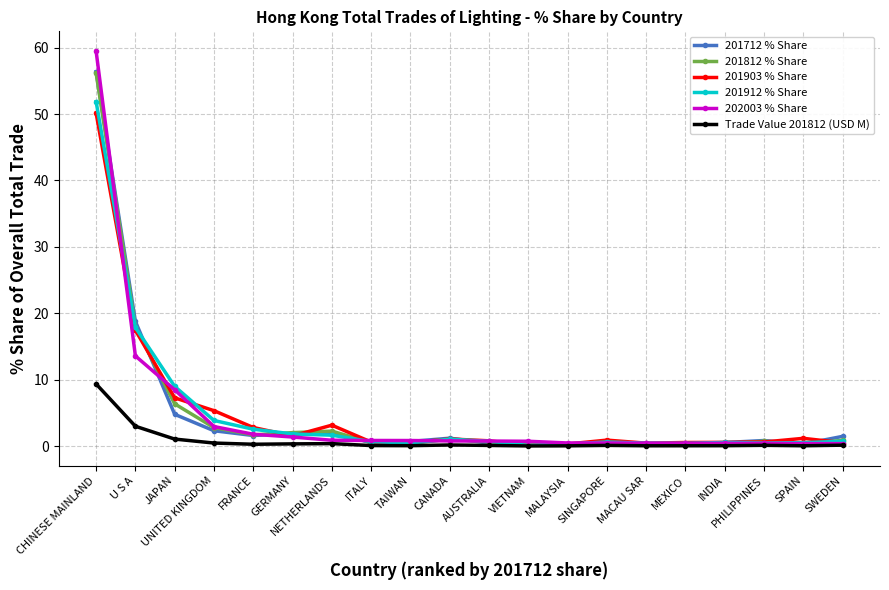

Which series has the widest spread of values?

202003 % Share